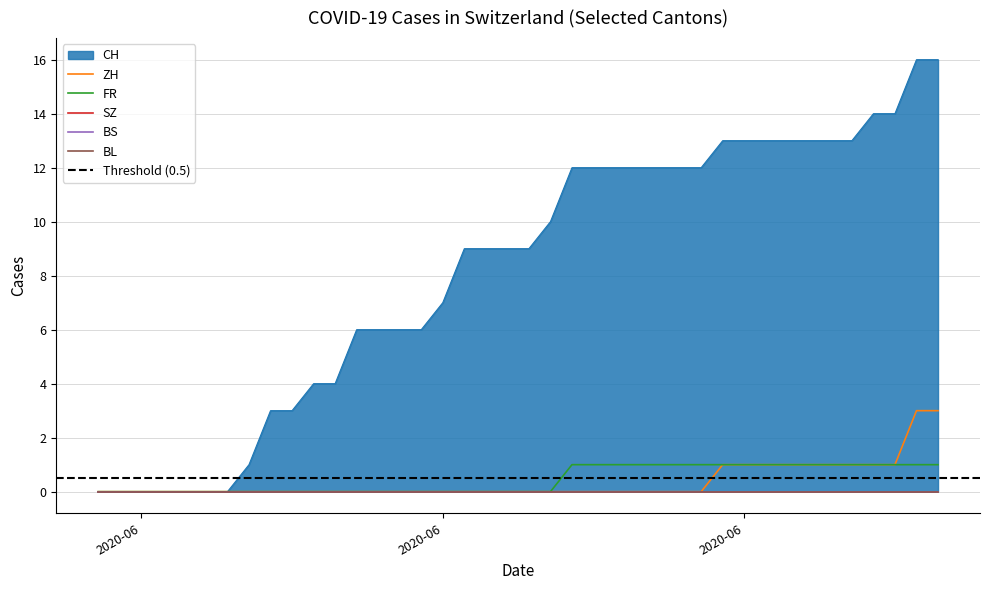

How many data points does each series have?

40